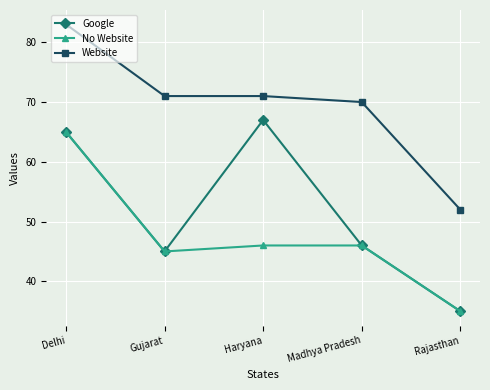

Which label corresponds to the smallest value in the chart?

Rajasthan